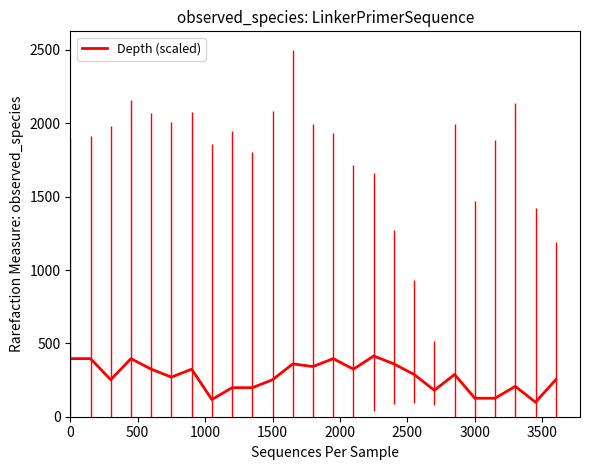

What is the greatest value displayed?

414